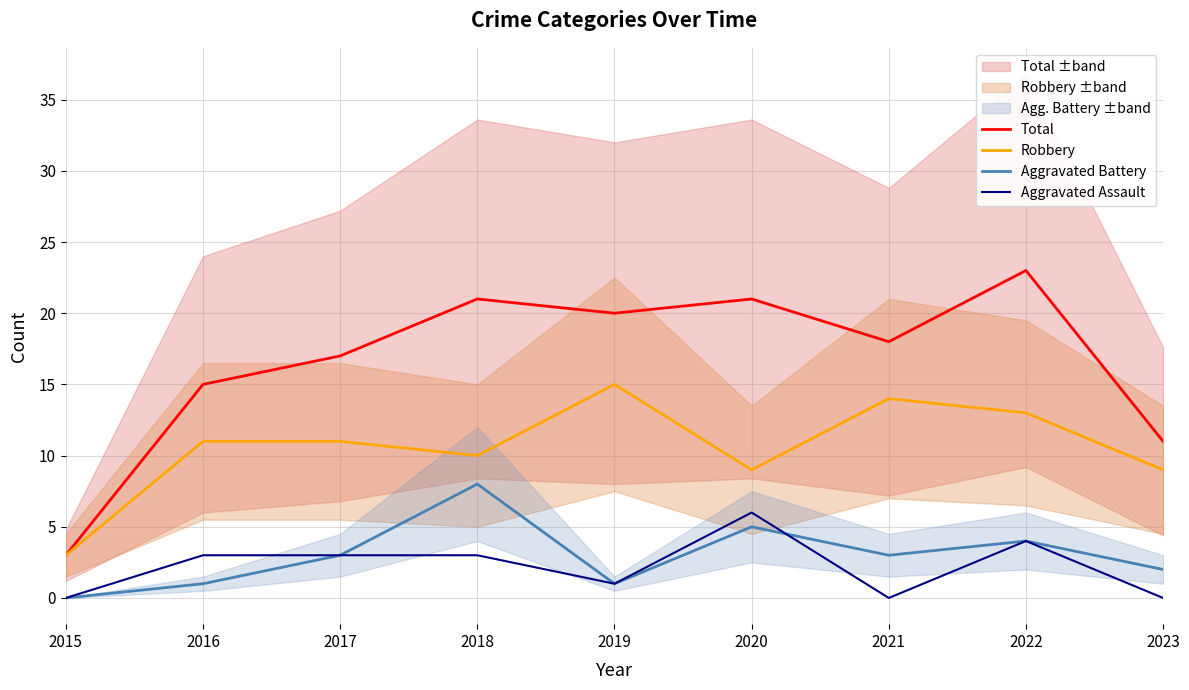

What is the total value across all series at 2017?

34